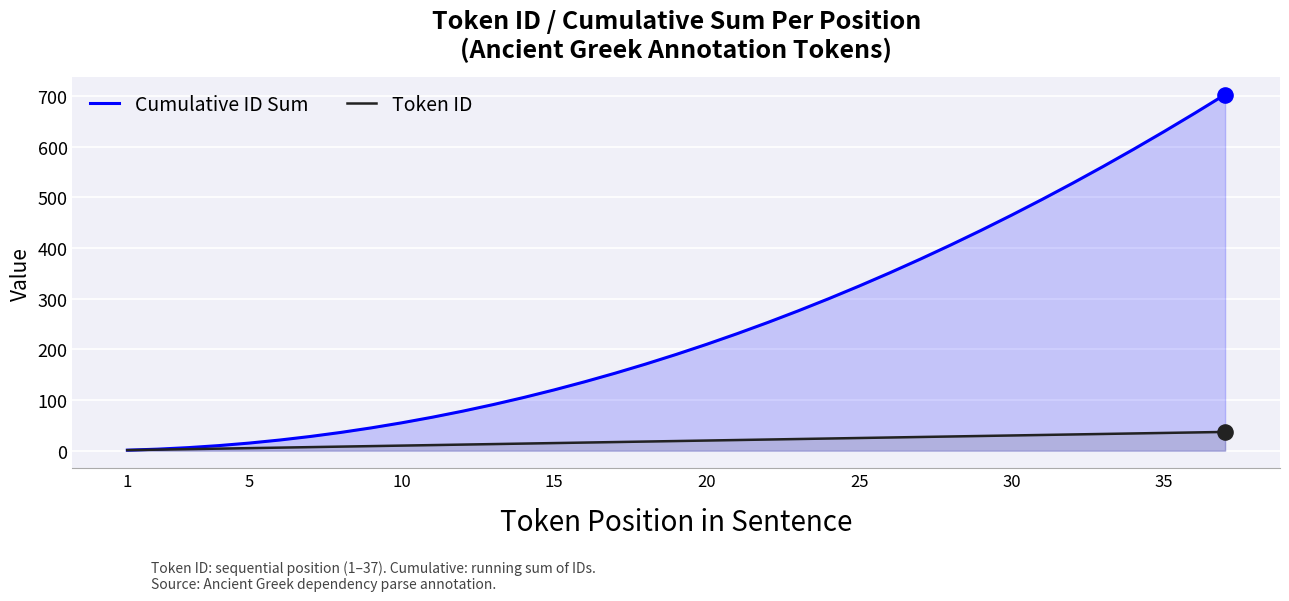

What is the greatest value displayed?

703